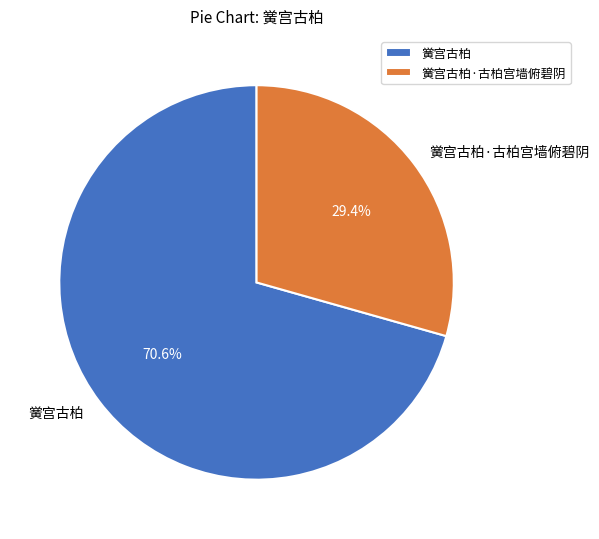

What percentage is the 黉宫古柏 slice, to the nearest percent?

71%